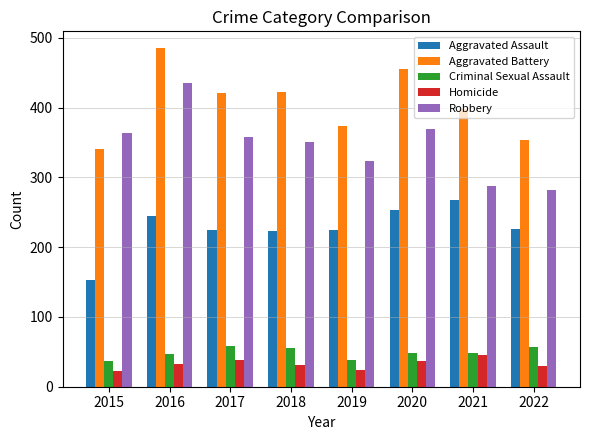

What is the difference between the Aggravated Battery values at 2021 and 2019?

24